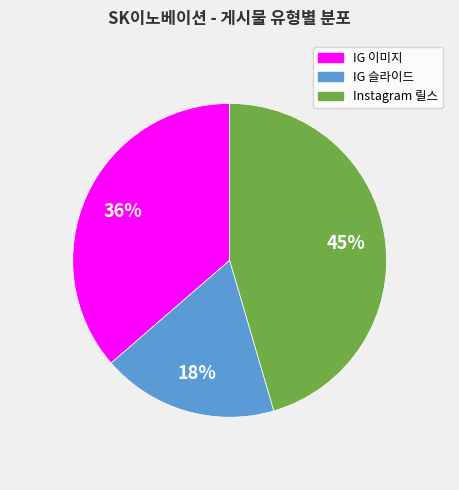

To the nearest percent, what is the average slice percentage?

33%